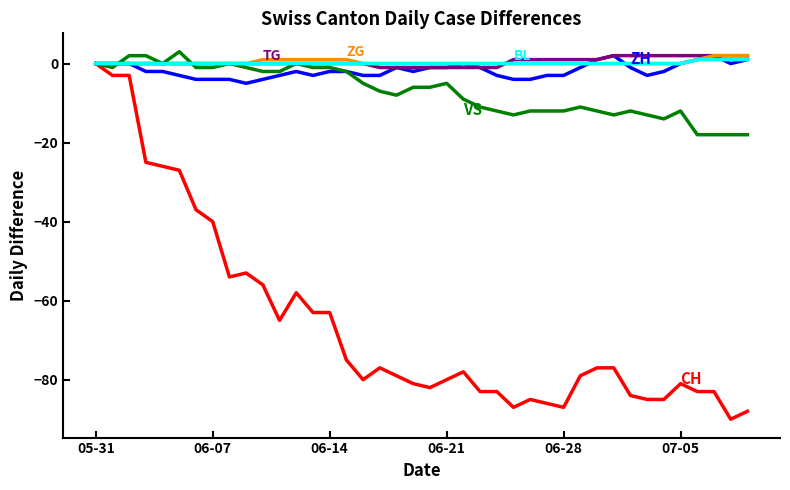

What is the greatest value displayed?

3